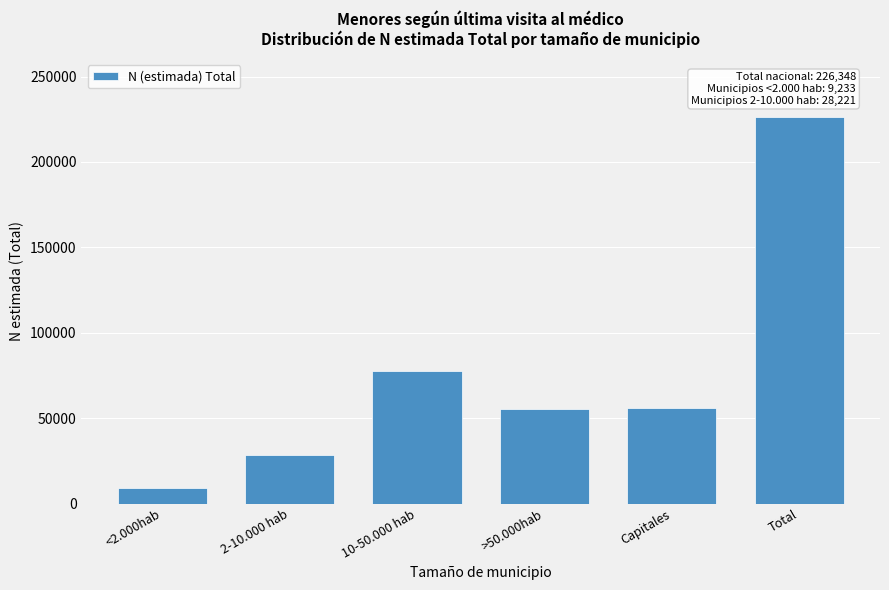

Approximately how many times larger is the value at 10-50.000 hab compared to Capitales?

1.4